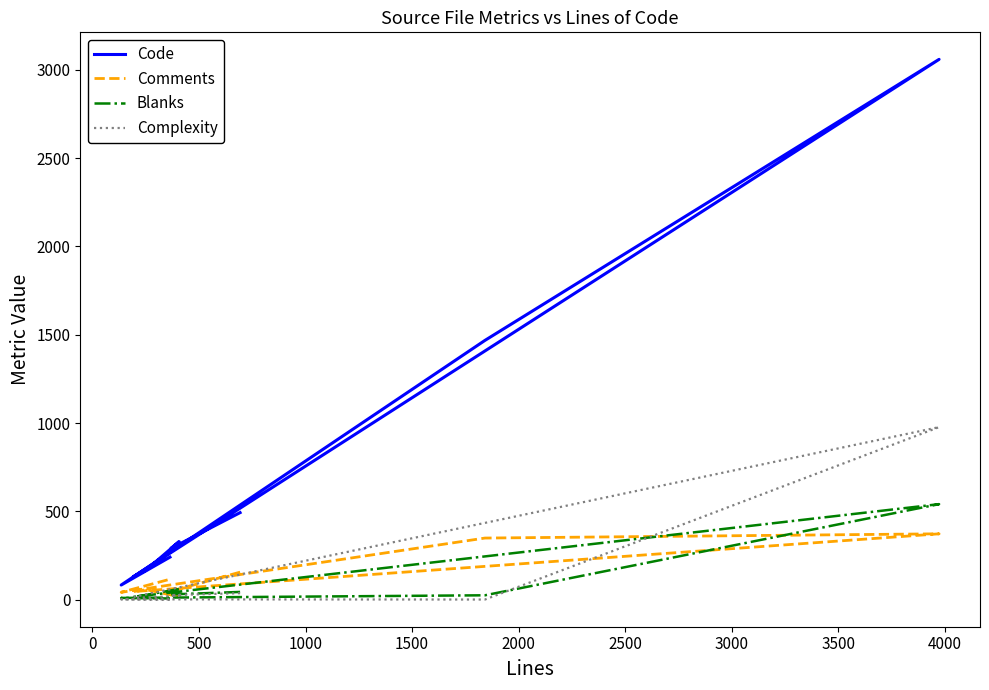

How many interior local peaks does the Complexity series have?

2